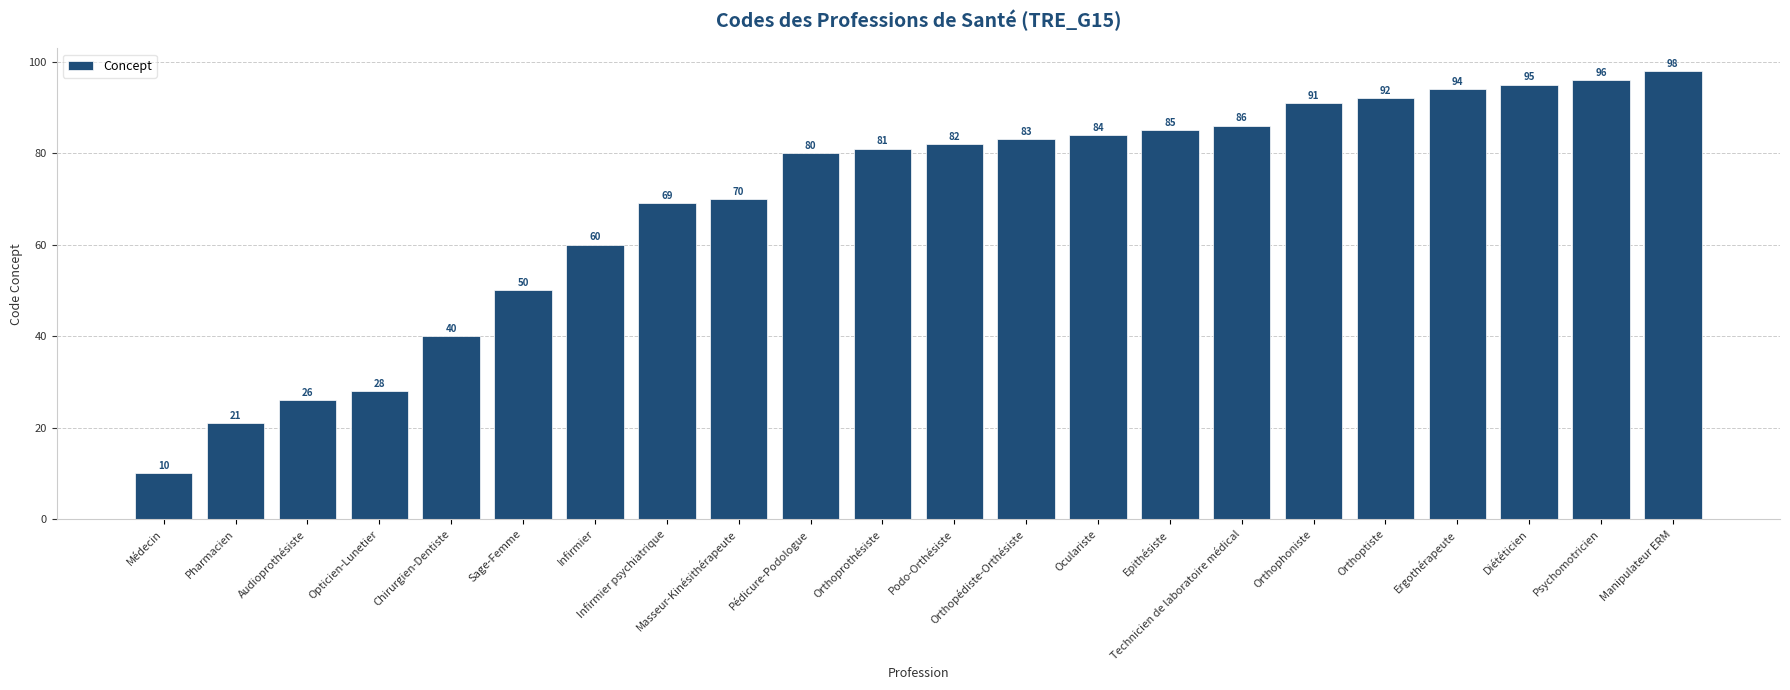

What is the difference between the values at Chirurgien-Dentiste and Oculariste?

44